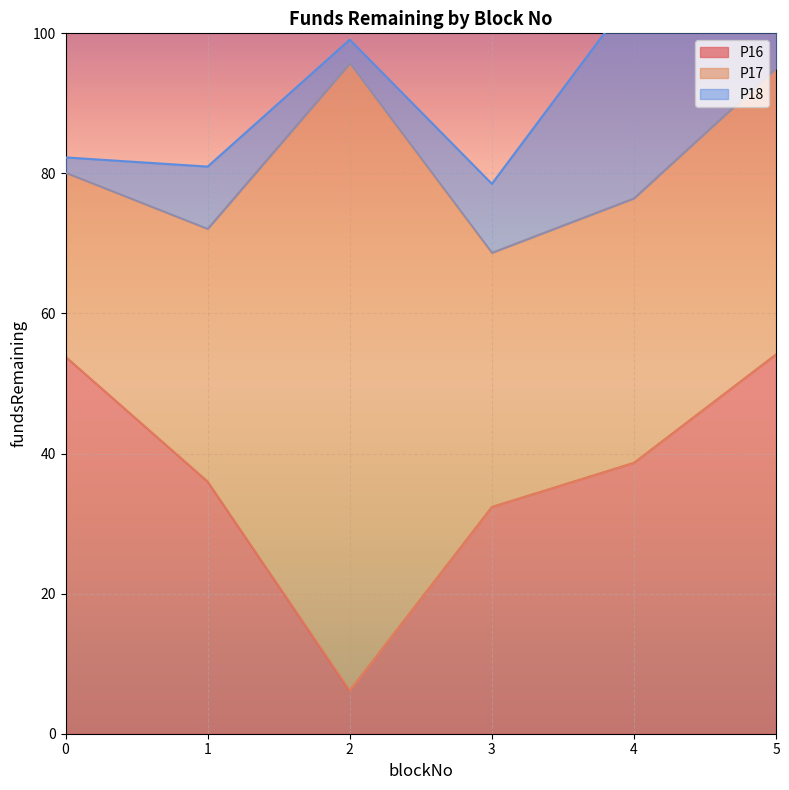

Reading left to right, transcribe all the data shown in this chart.

P16: 53.8	36.0	6.2	32.4	38.7	54.2
P17: 26.3	36.1	89.5	36.3	37.7	40.9
P18: 2.2	8.9	3.4	9.8	29.2	10.3